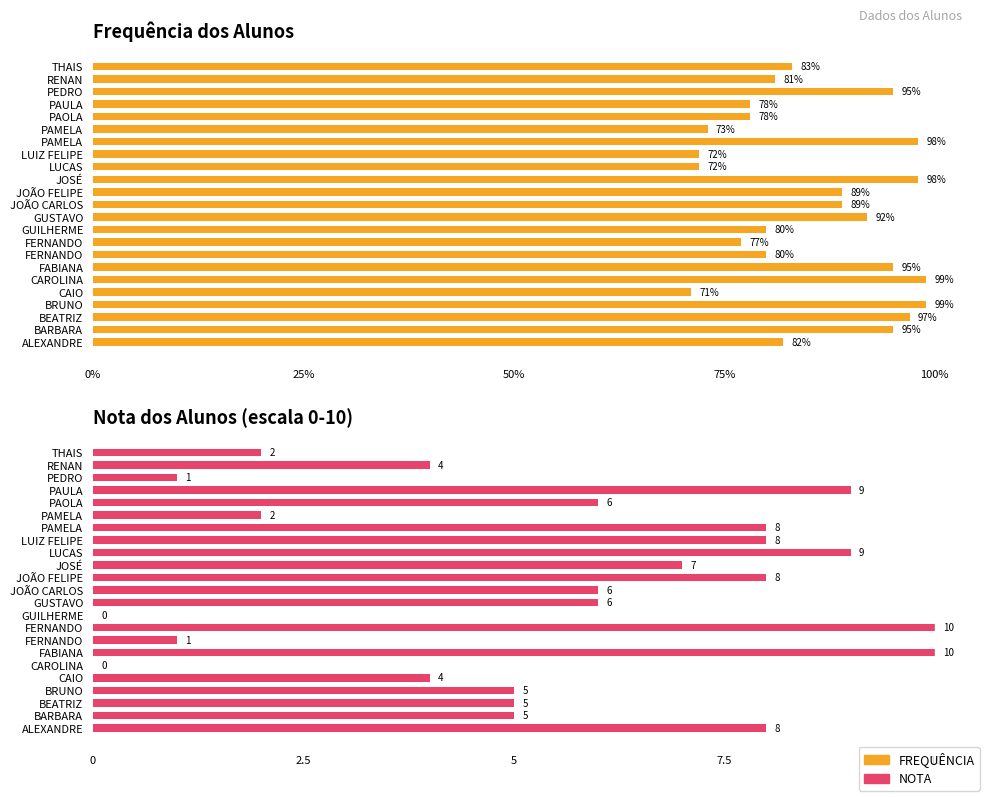

At BARBARA, list the series in order from smallest to largest.

NOTA, FREQUÊNCIA